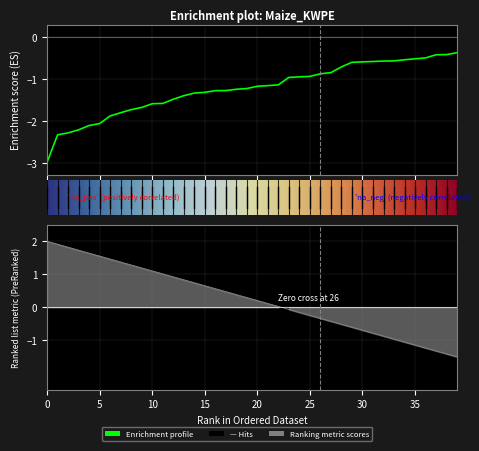

List the labels in order of value, smallest first.

0, 1, 2, 3, 4, 5, 6, 7, 8, 9, 10, 11, 12, 13, 14, 15, 16, 17, 18, 19, 20, 21, 22, 23, 24, 25, 26, 27, 28, 29, 30, 31, 32, 33, 34, 35, 36, 37, 38, 39